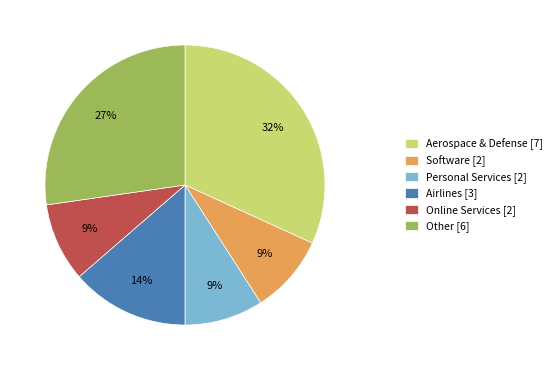

Is there any slice that represents more than half of the pie?

No